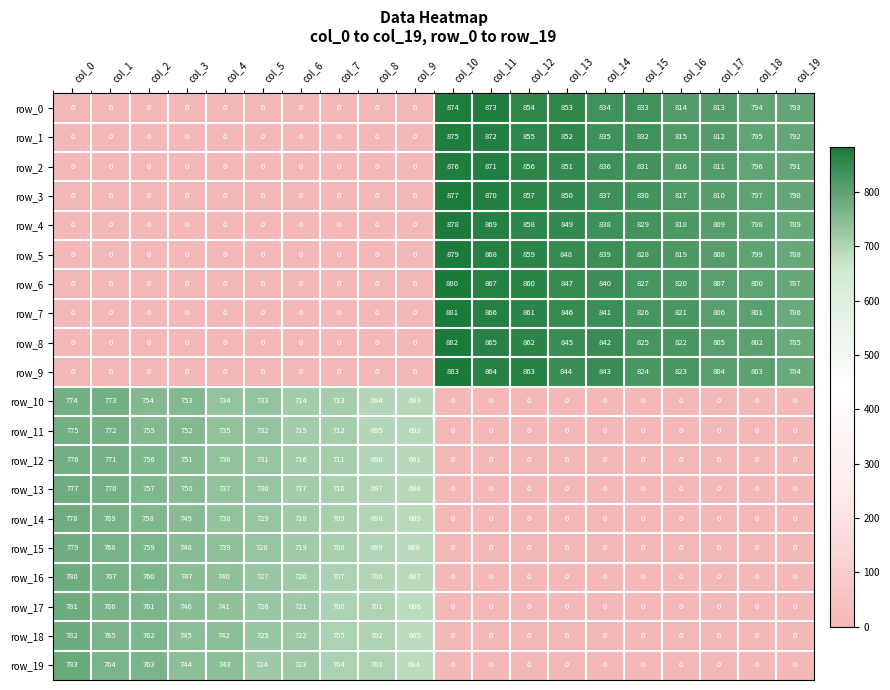

True or false: row_12 has a value of 0 at col_12.

True